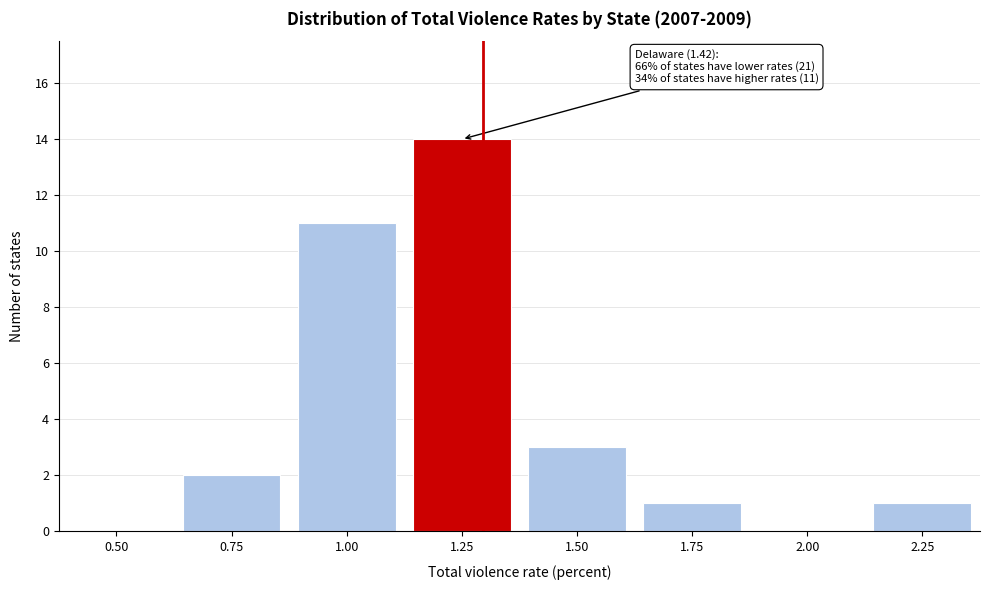

Reading right to left, transcribe all the data shown in this chart.

2.25=1	2.00=0	1.75=1	1.50=3	1.25=14	1.00=11	0.75=2	0.50=0